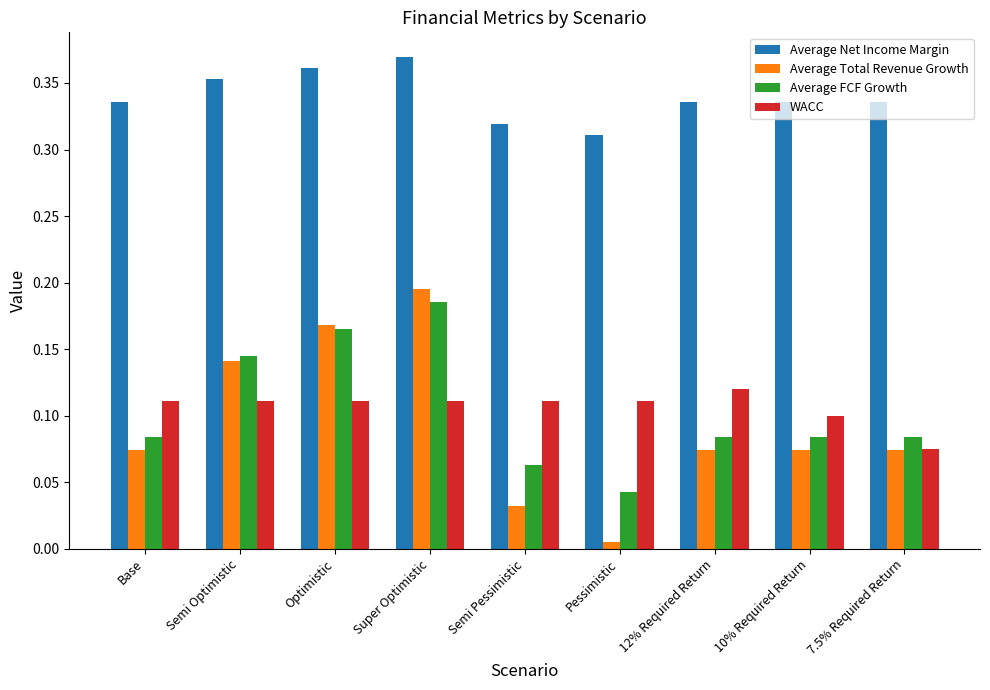

Which series has the largest range (max minus min)?

Average Total Revenue Growth